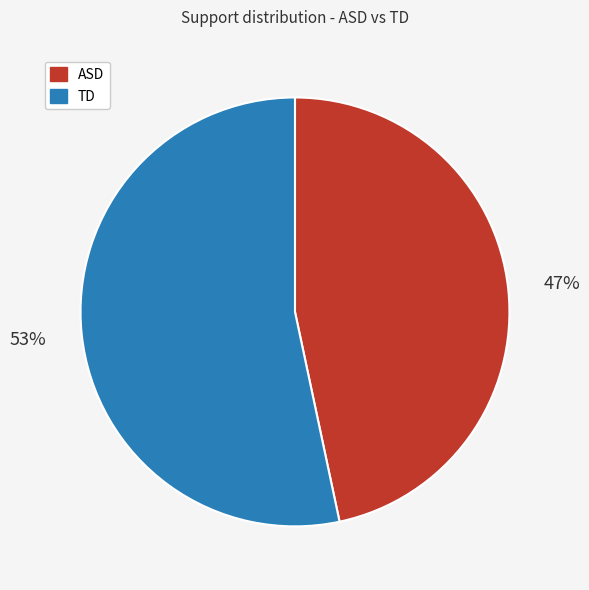

How many slices are in this pie chart?

2